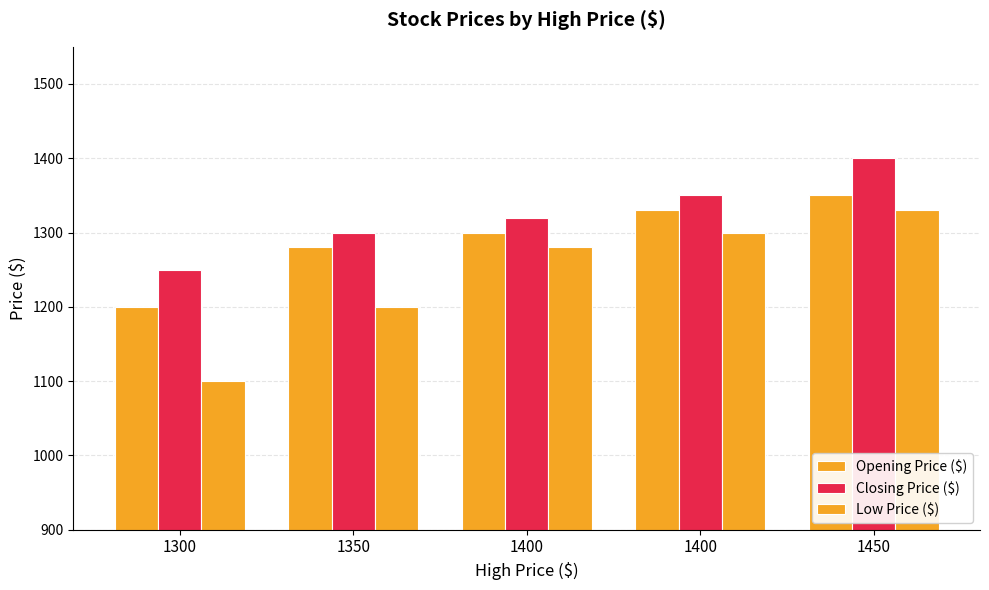

Which series has the widest spread of values?

Low Price ($)